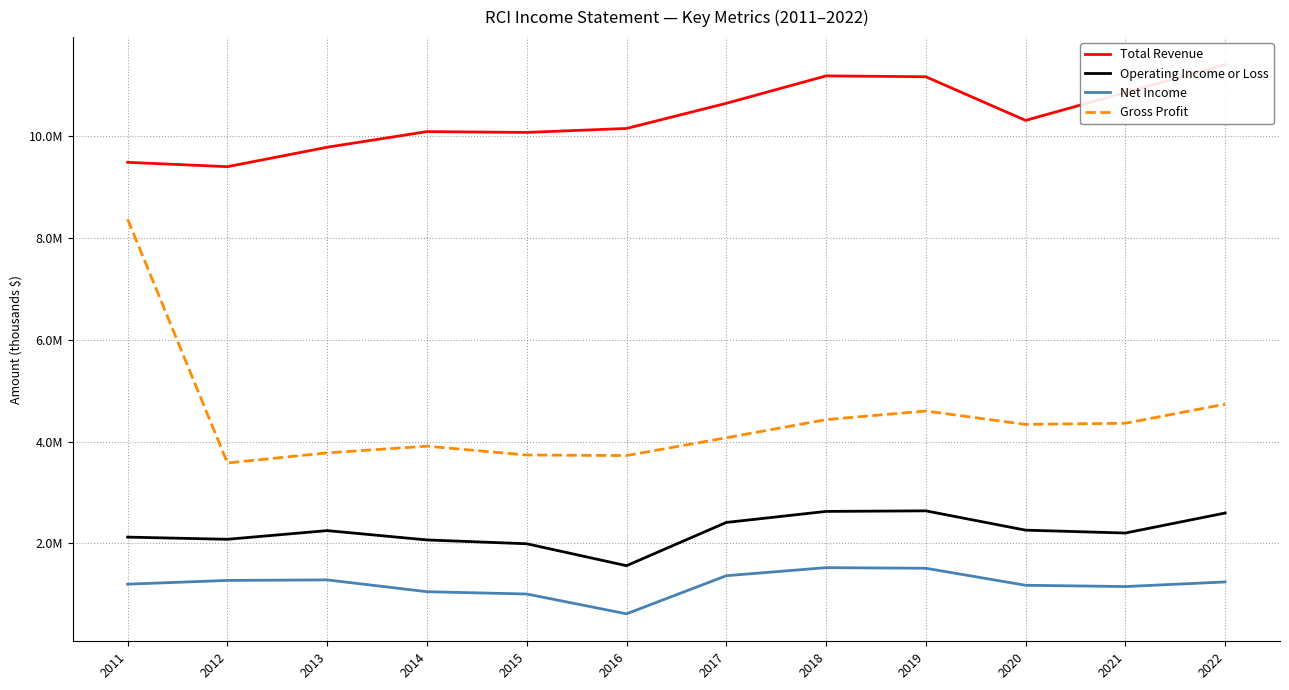

What is the value of the Gross Profit point at the 4th from the left?

3911100